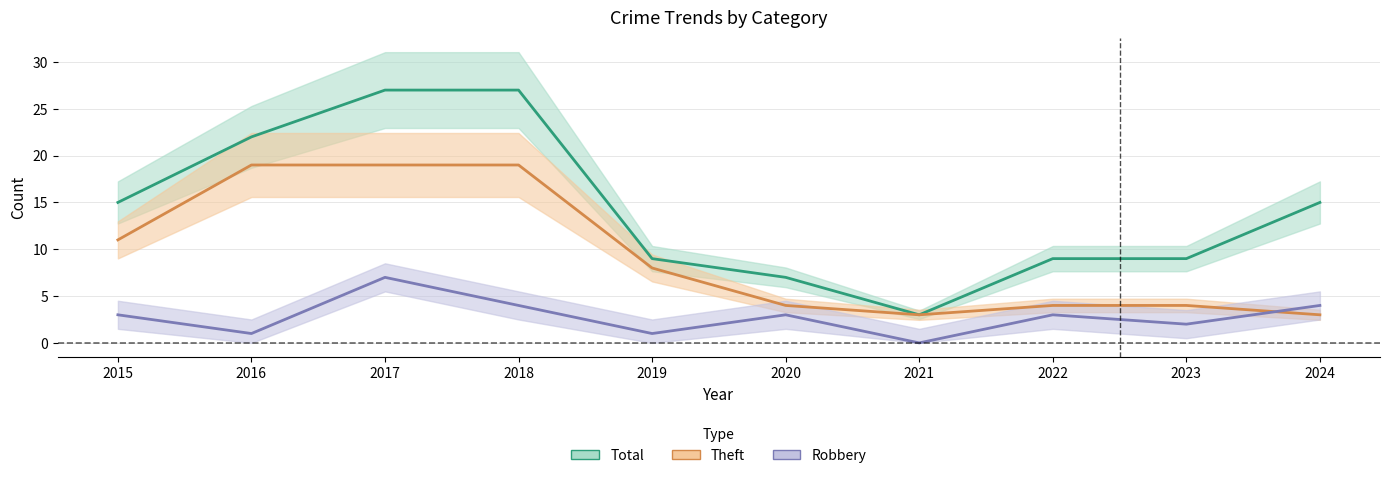

Reading right to left, what are all the values shown in this chart?

Total (line): 15	9	9	3	7	9	27	27	22	15
Theft (line): 3	4	4	3	4	8	19	19	19	11
Robbery (line): 4	2	3	0	3	1	4	7	1	3